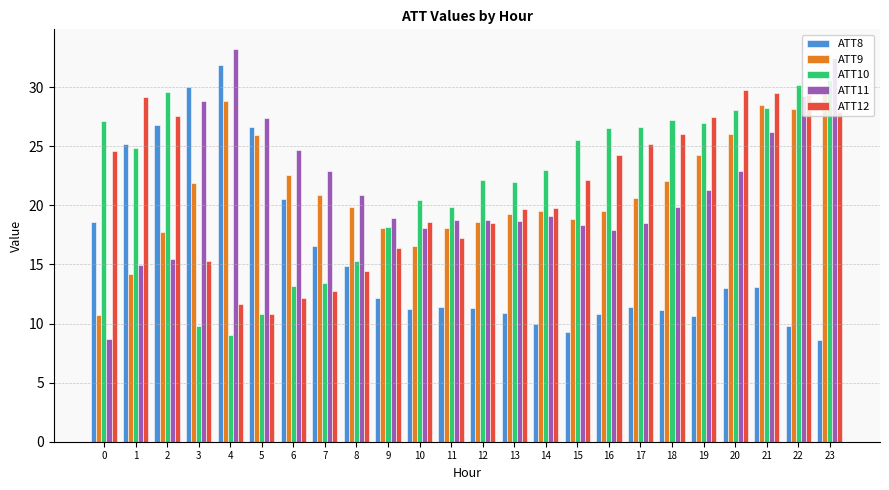

Is the value of ATT8 at 19 greater than the value of ATT12 at 11?

No